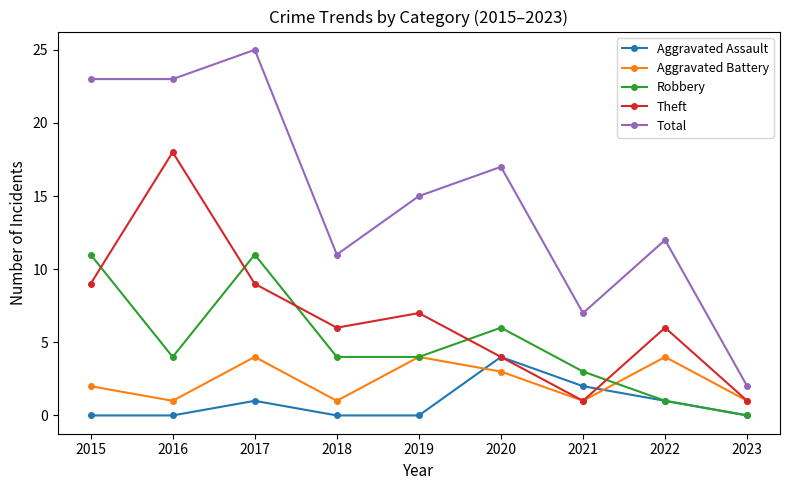

Which series ends up on top after the final intersection of Theft and Robbery?

Theft